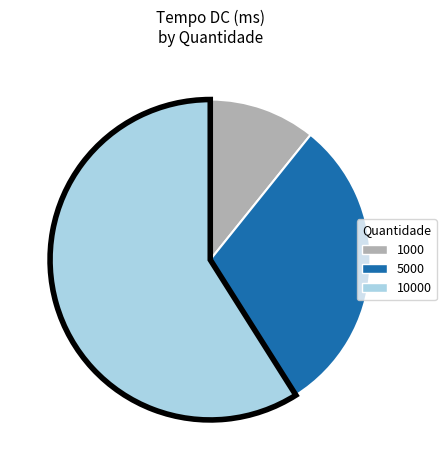

Is the sum of 5000 and 1000 greater than half?

No